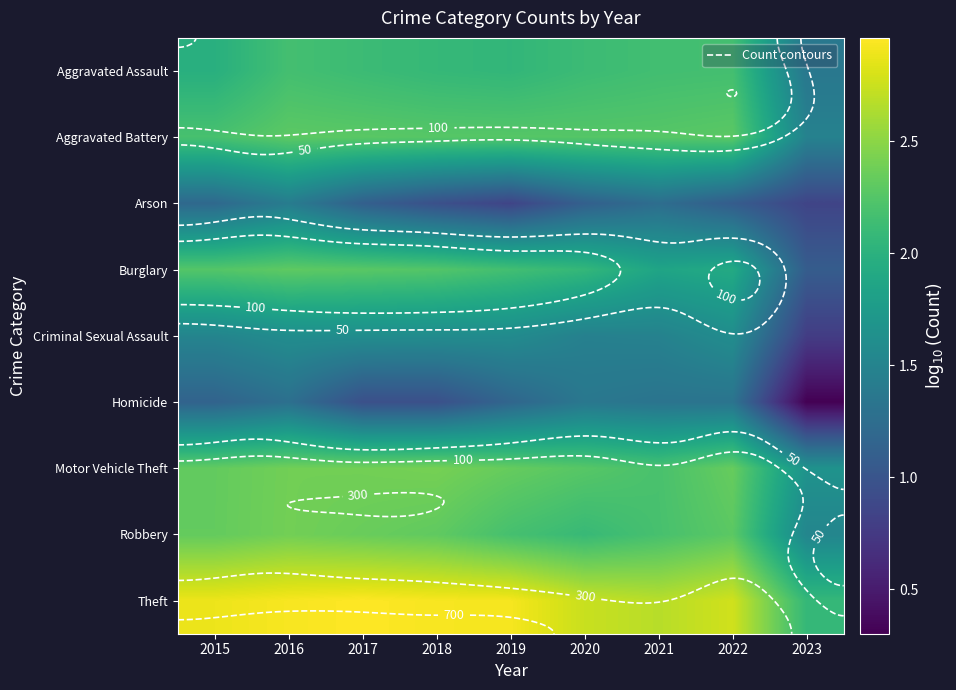

What is the difference between the Homicide values at 2017 and 2023?

0.7